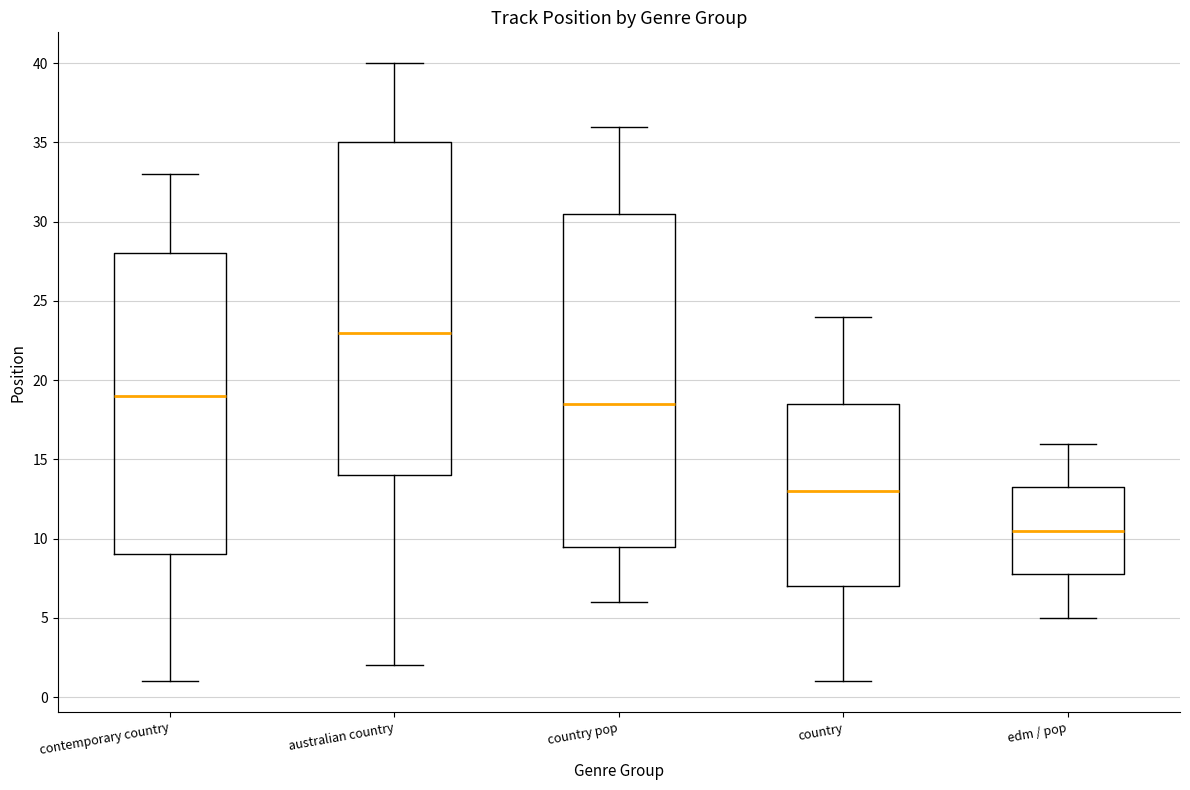

Reading left to right, read every box against the y-axis: the position of its median line, the range the box covers, and the ends of its whiskers. The values are not printed on the chart, so give them approximately, as read against the axis.

contemporary country: median 19.0, box 9.0 to 28.0, whiskers 1.0 to 33.0
australian country: median 23.0, box 14.0 to 35.0, whiskers 2.0 to 40.0
country pop: median 18.5, box 9.5 to 30.5, whiskers 6.0 to 36.0
country: median 13.0, box 7.0 to 18.5, whiskers 1.0 to 24.0
edm / pop: median 10.5, box 8.0 to 13.5, whiskers 5.0 to 16.0